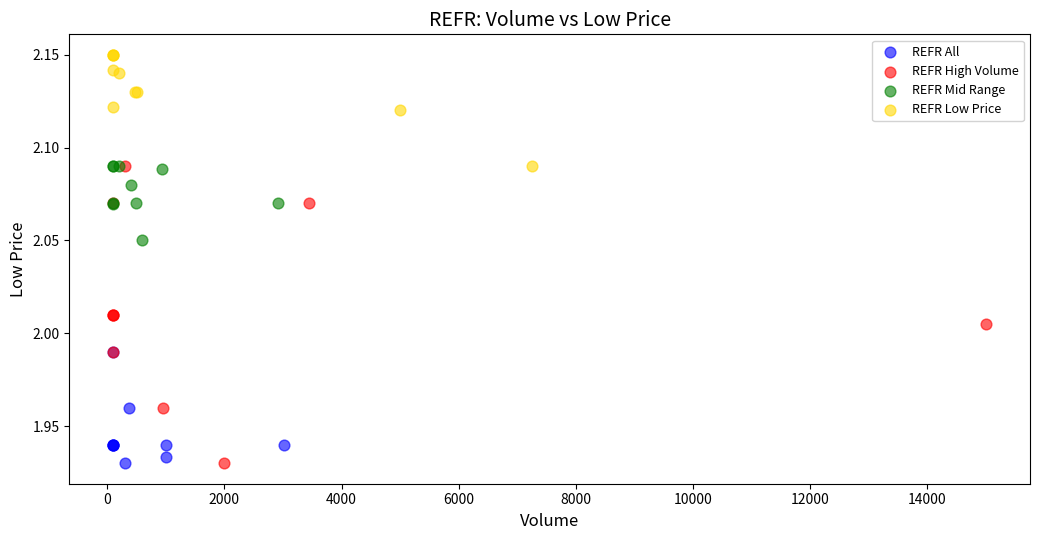

Which series contains the highest Y value?

REFR Low Price